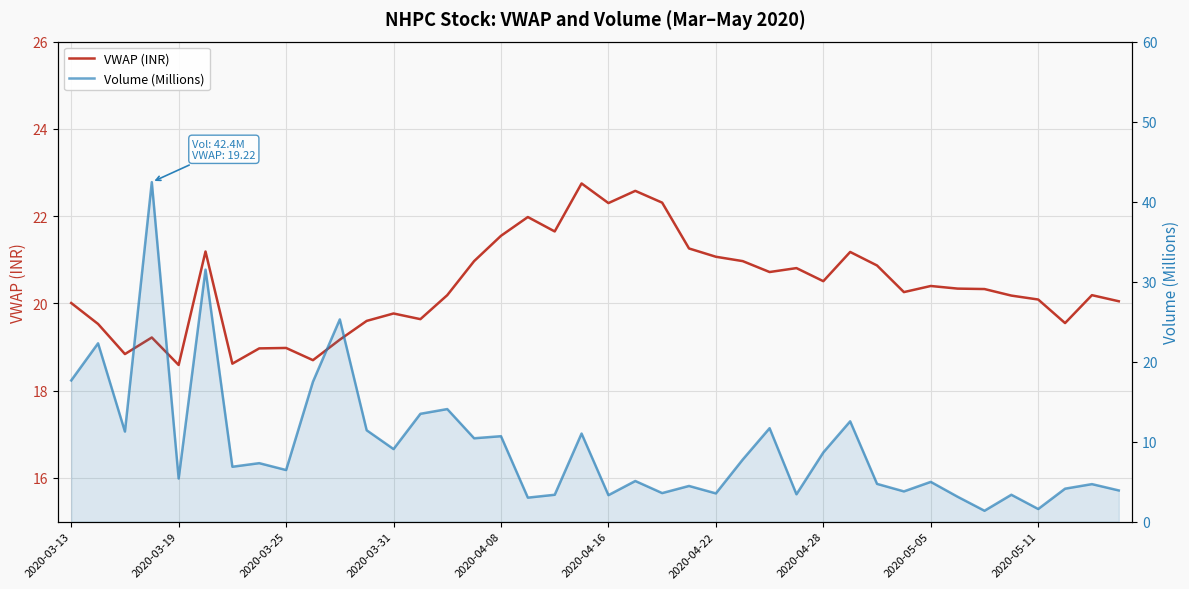

What is the difference between the highest and lowest values at 22?

18.7